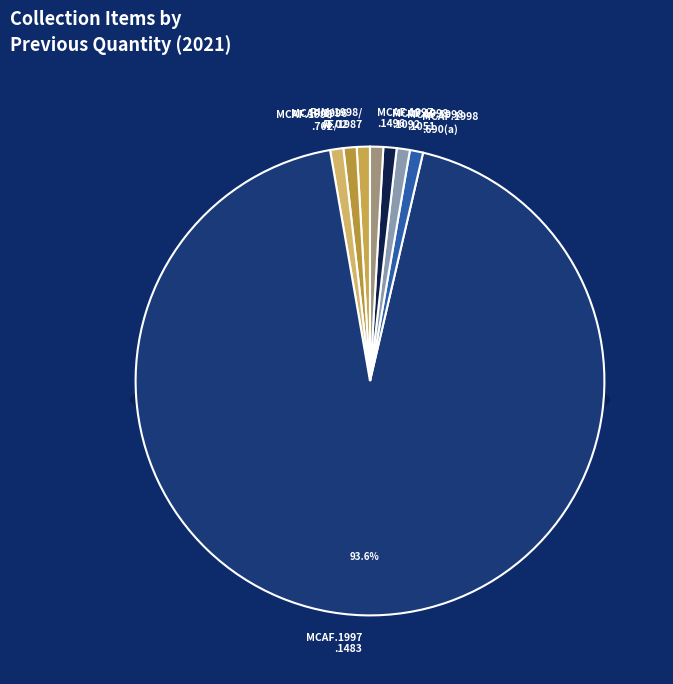

To the nearest percent, what is the difference between the MCAF.1997.1483 and MCAF.1998.702 slice percentages?

93%